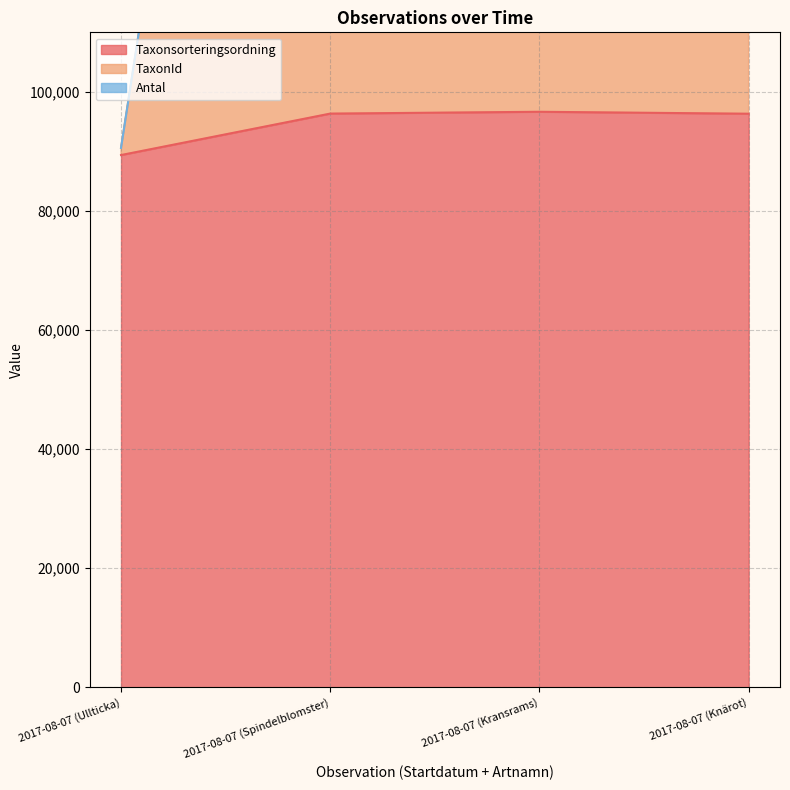

In Taxonsorteringsordning, how many points are higher than both neighbors (excluding endpoints)?

1